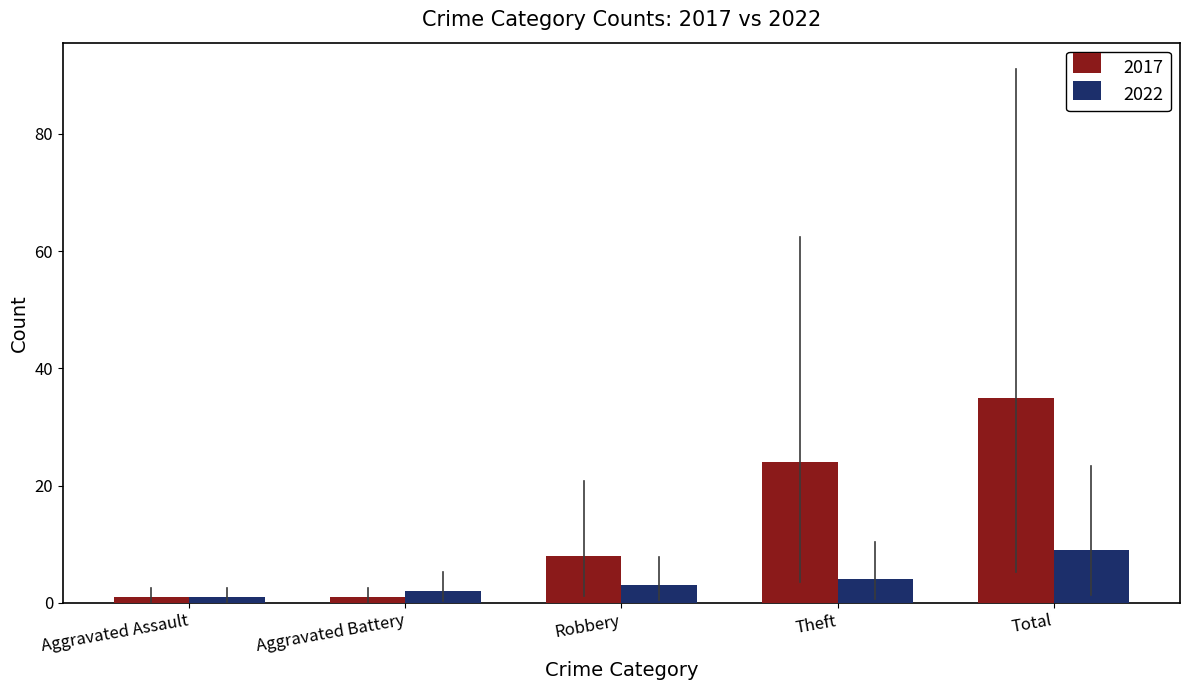

What is the maximum value shown in the chart?

35